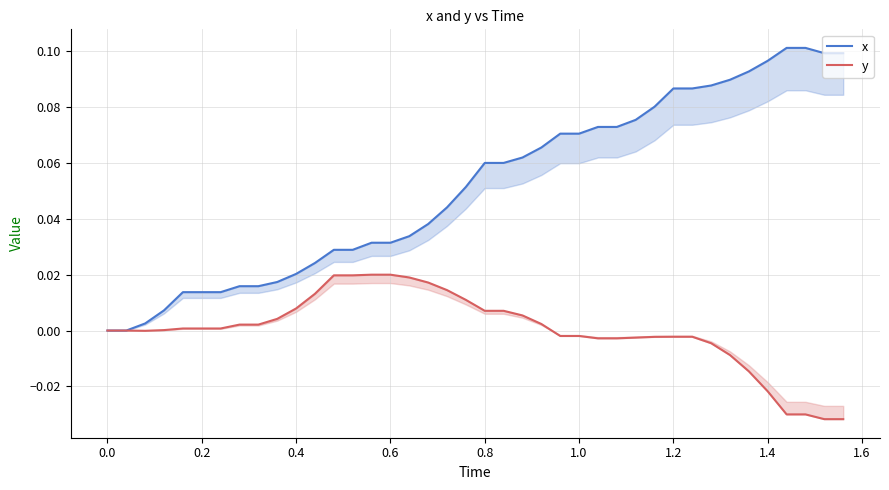

What is the sum of all x values?

2.1